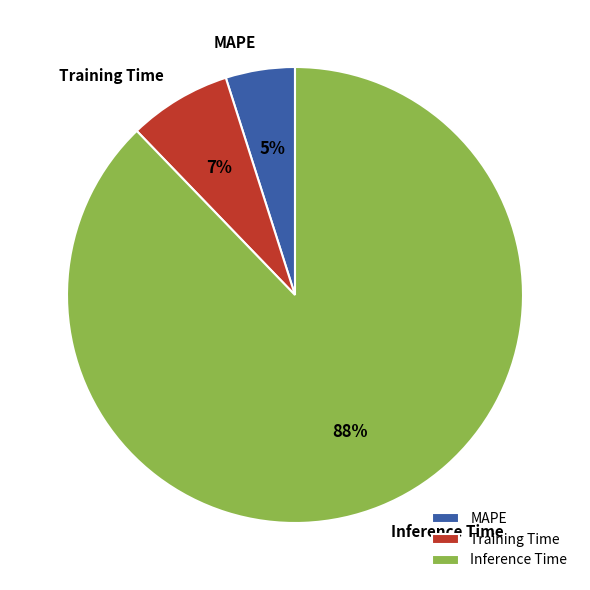

Rank the categories by value from highest to lowest.

Inference Time, Training Time, MAPE